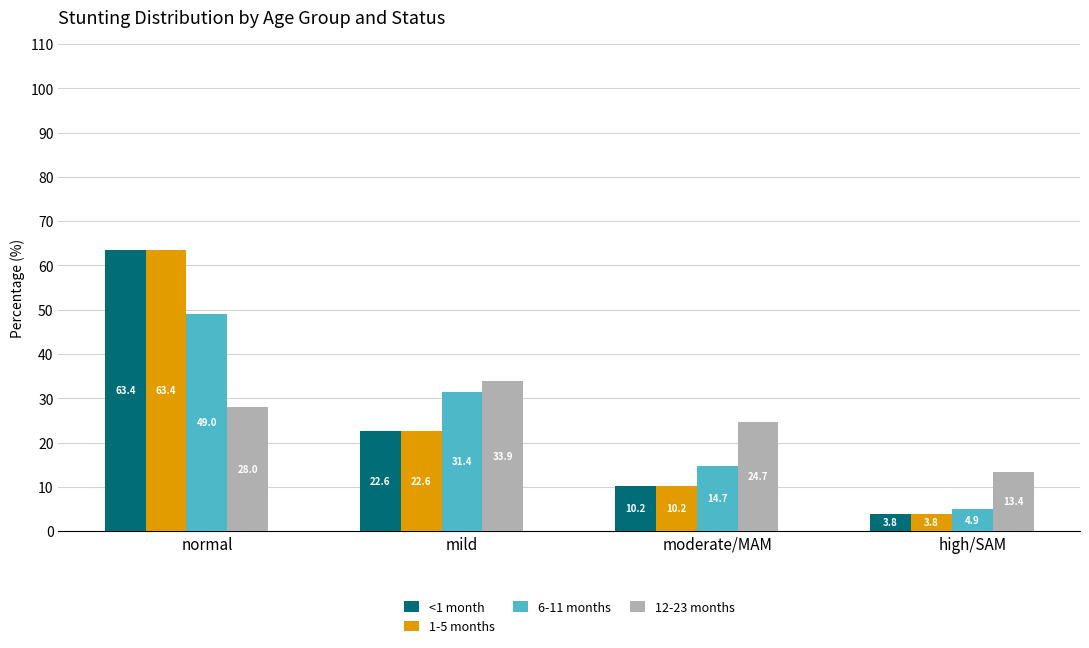

What is the total value across all series at normal?

203.8